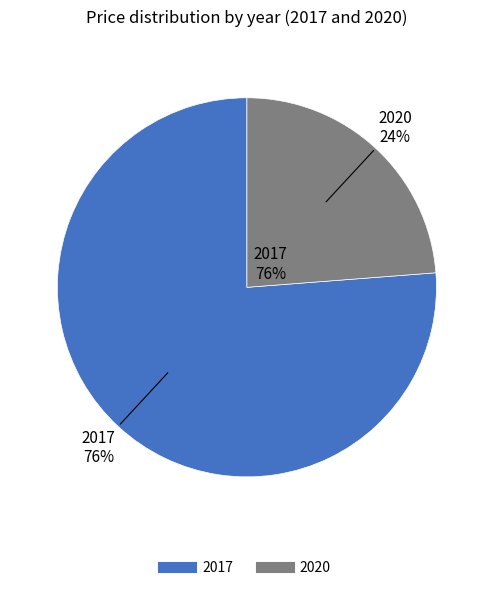

Do 2017 and 2020 together represent more than half of the pie?

Yes